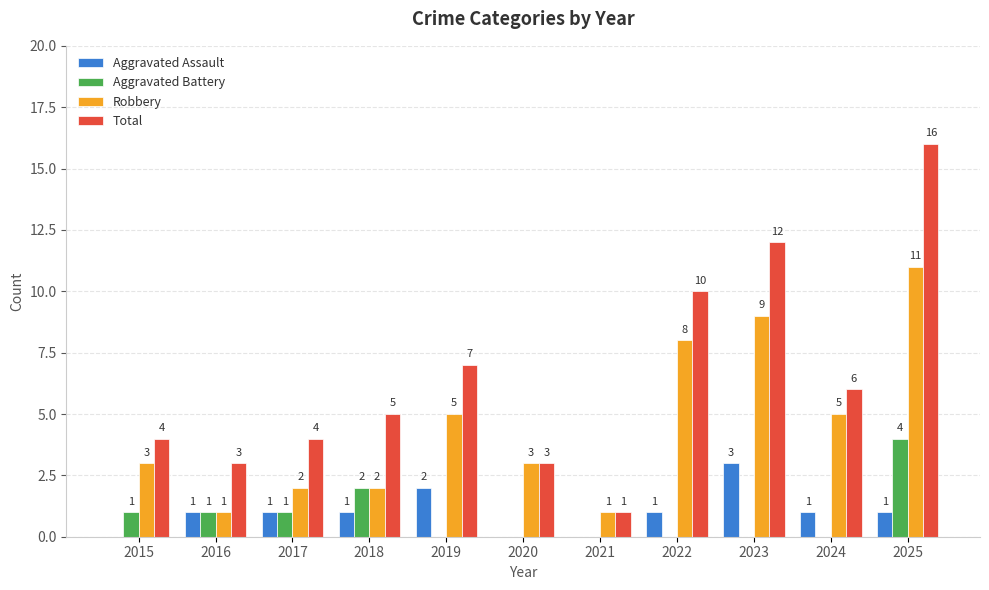

What is the sum of the Aggravated Battery values at 2025 and 2022?

4